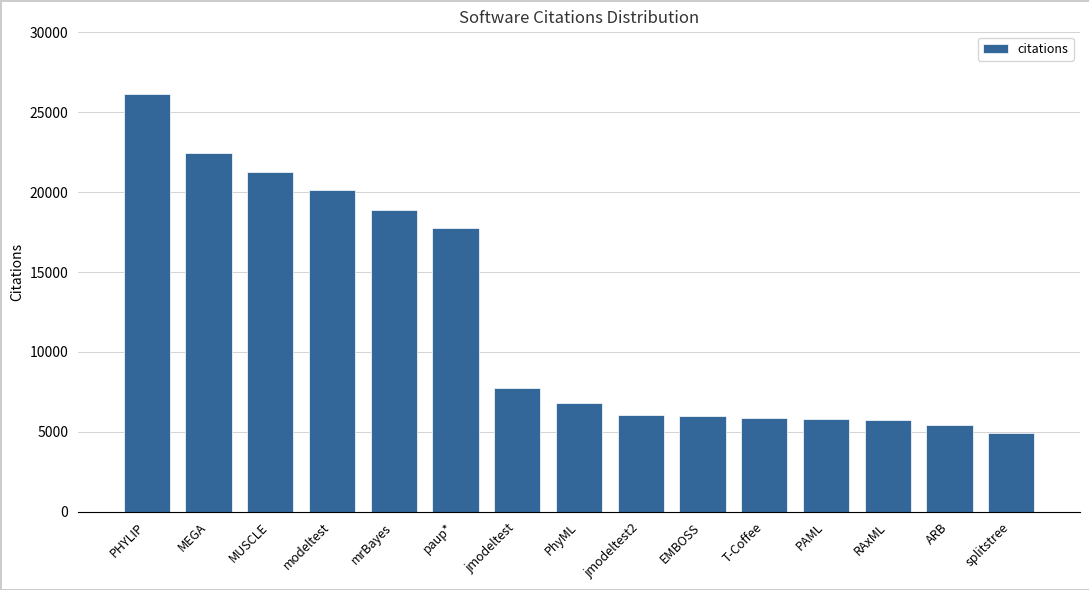

How many values are below 6776?

7